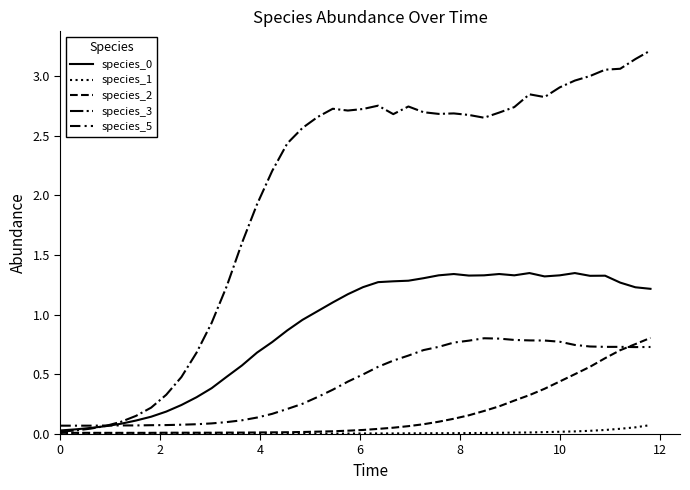

Does the chart display data point markers on the line(s)?

No